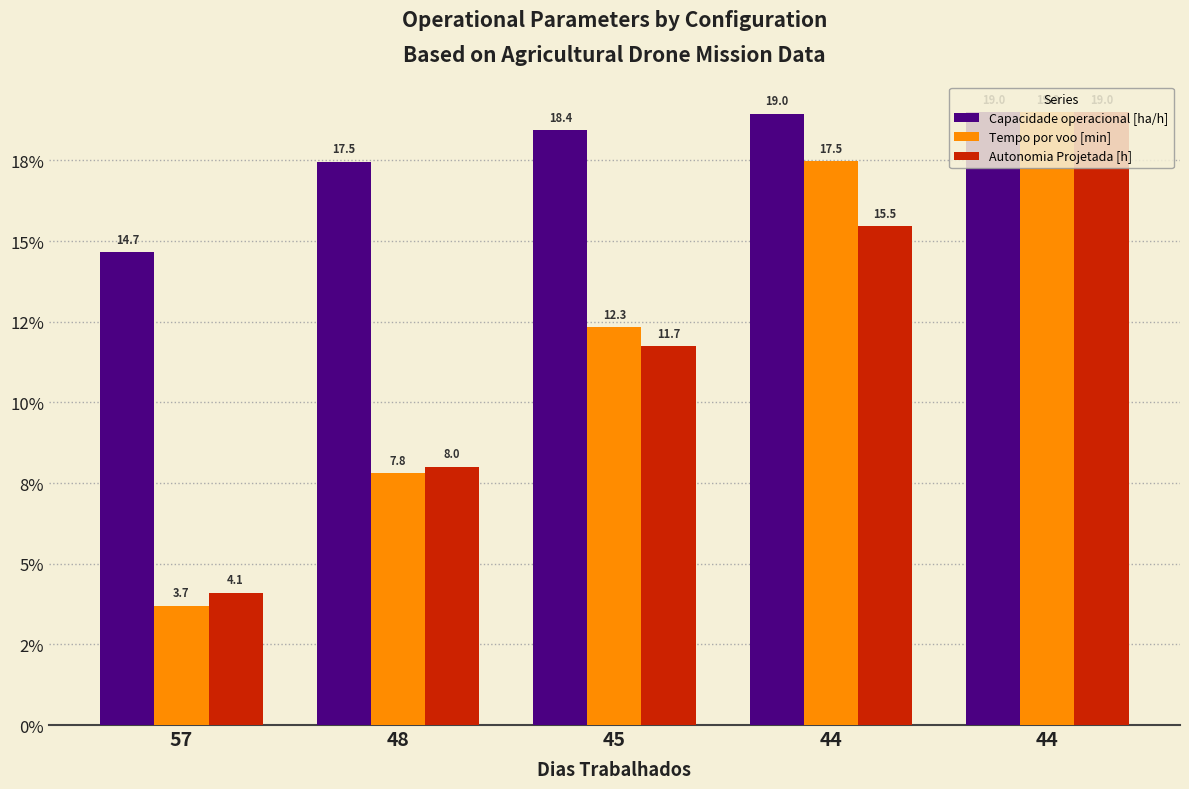

At 44, list the series in order from smallest to largest.

Autonomia Projetada [h], Tempo por voo [min], Capacidade operacional [ha/h]